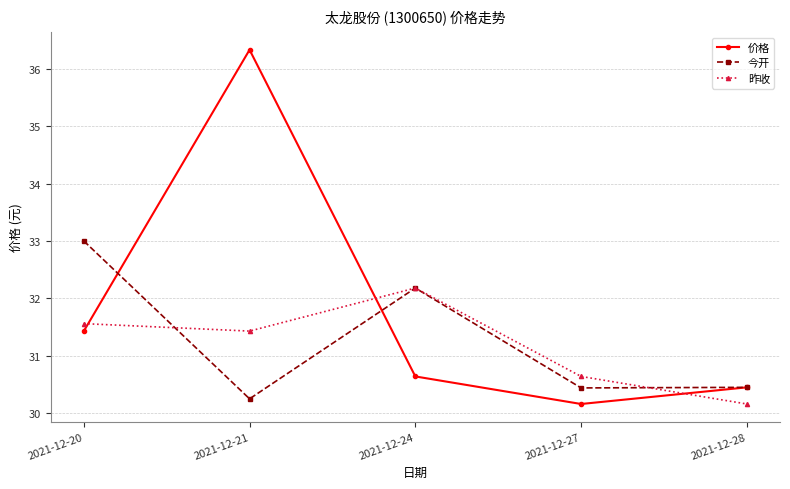

What are all the series names shown in the legend?

价格, 今开, 昨收